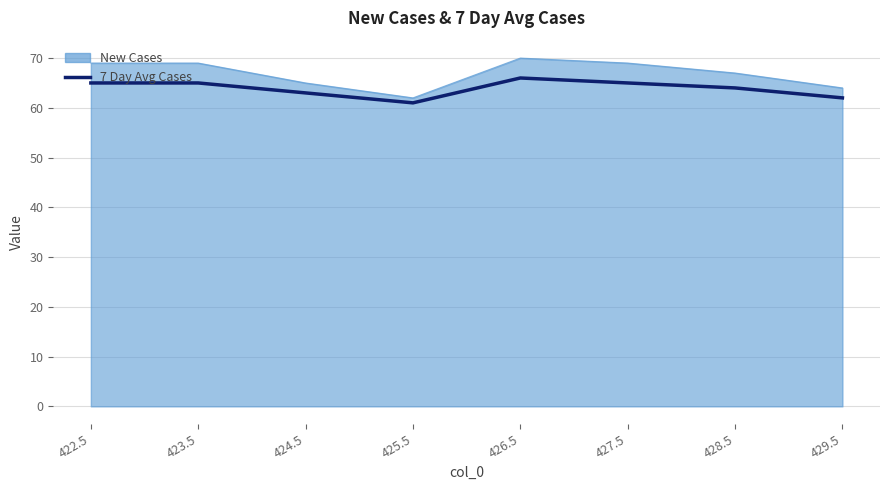

What position from the right is 425.5?

5